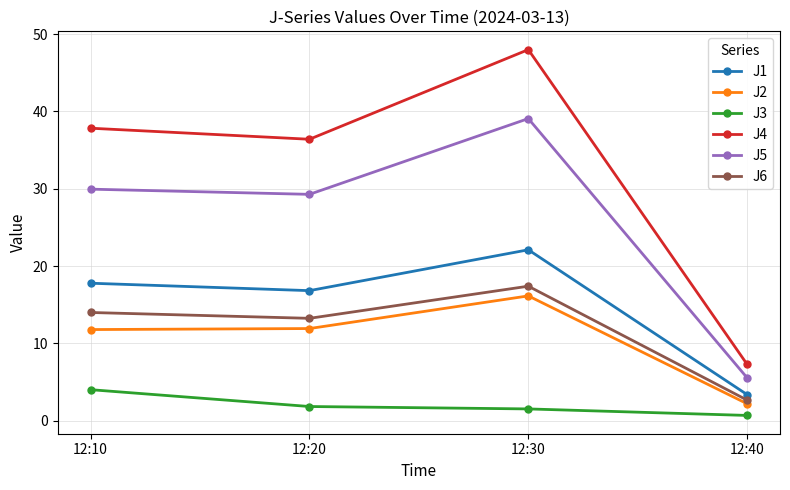

What is the difference between the highest and lowest values at 12:30?

46.5